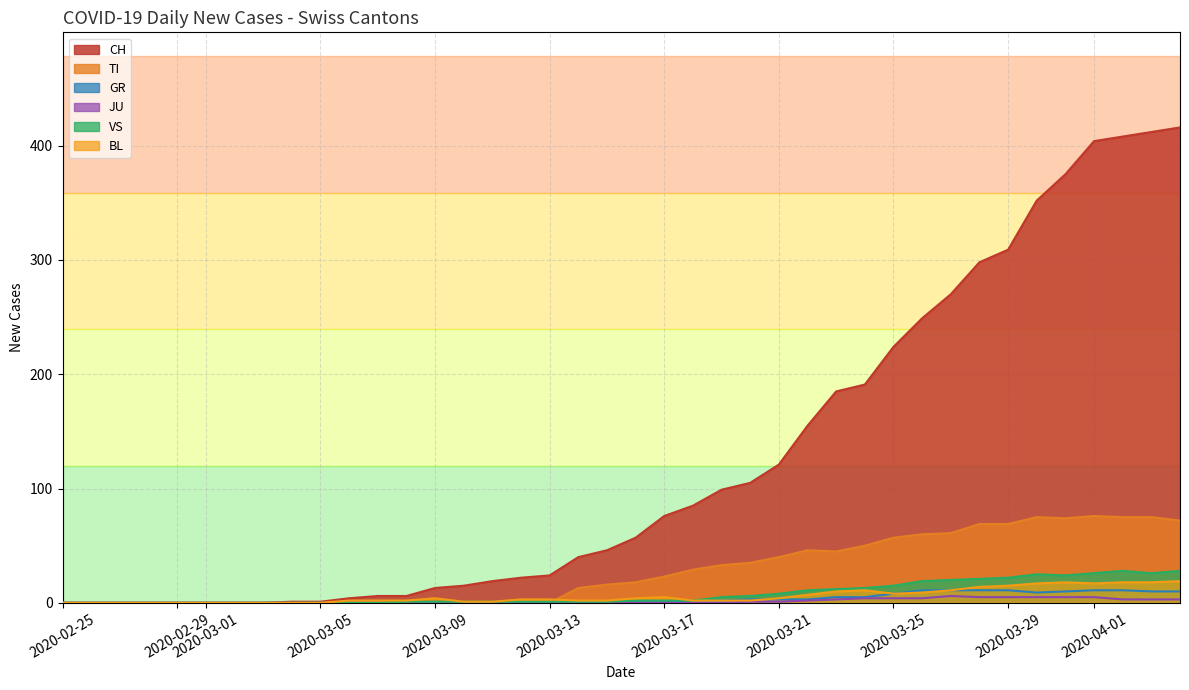

What is the maximum value for CH?

416